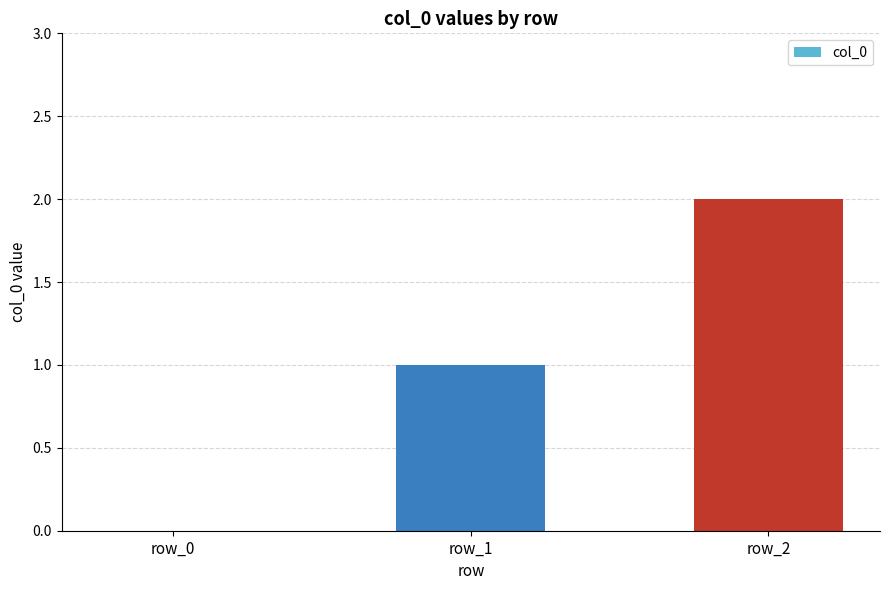

What is the change in value from row_0 to row_1?

+1